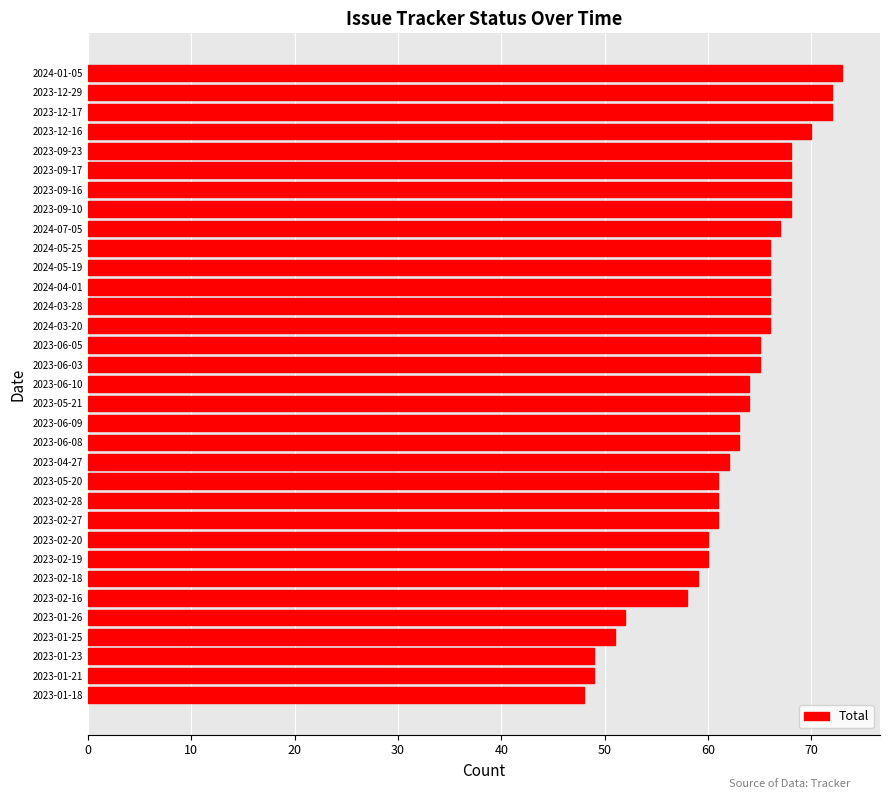

What is the ratio of the value at 2023-12-17 to the value at 2023-06-03?

1.1